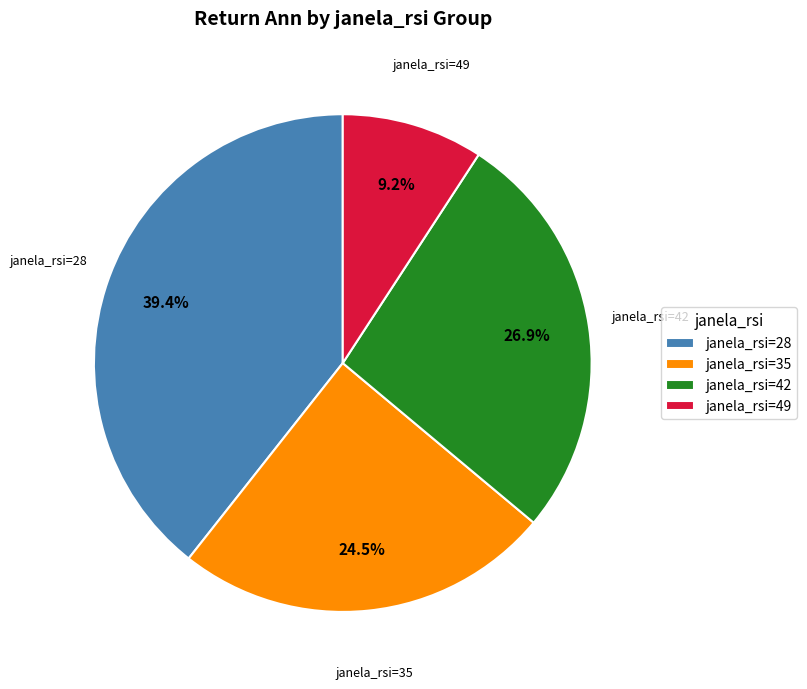

Between janela_rsi=35 and janela_rsi=28, which is larger?

janela_rsi=28